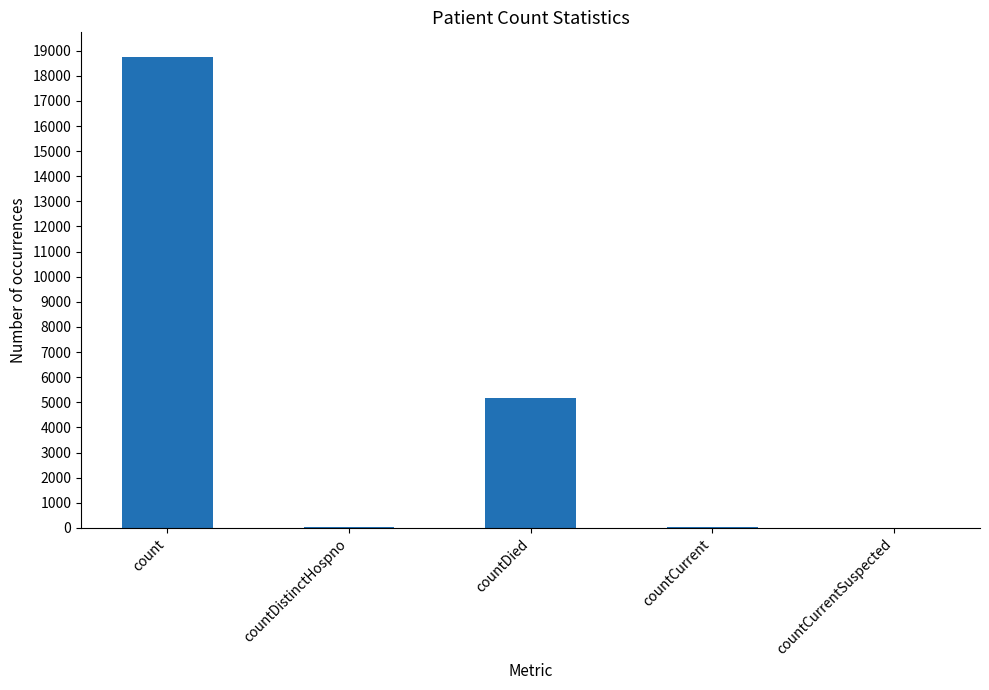

Are the bars horizontal?

No